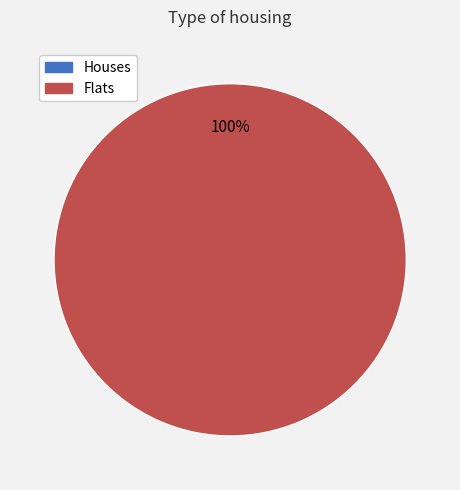

Count the number of slices in the pie.

2